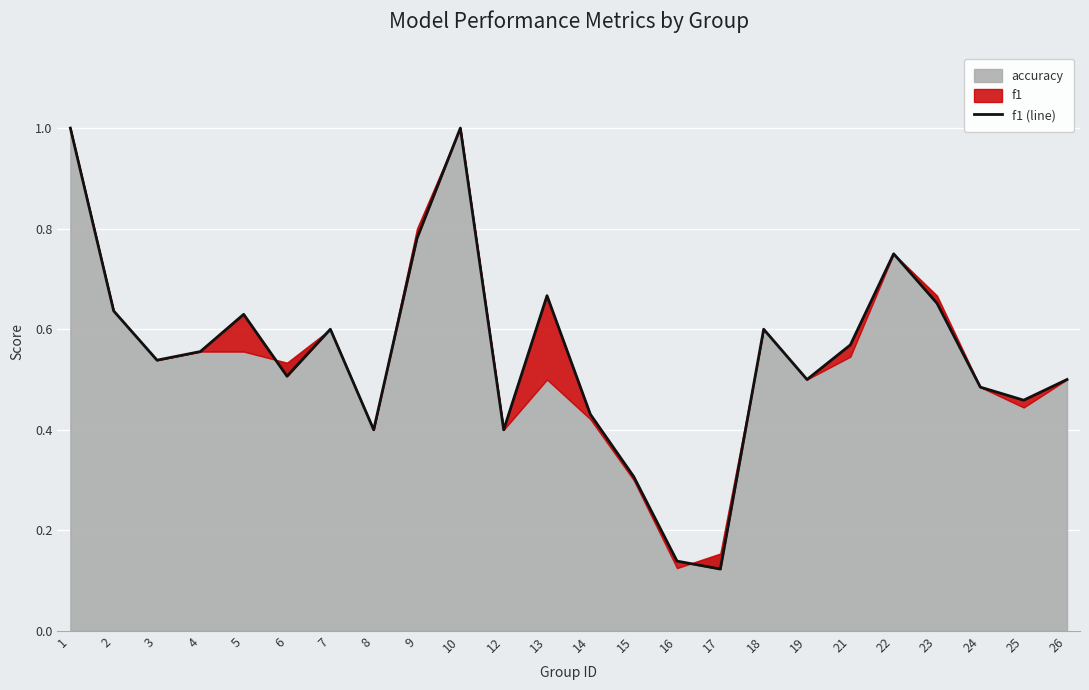

How many data points does each series have?

24